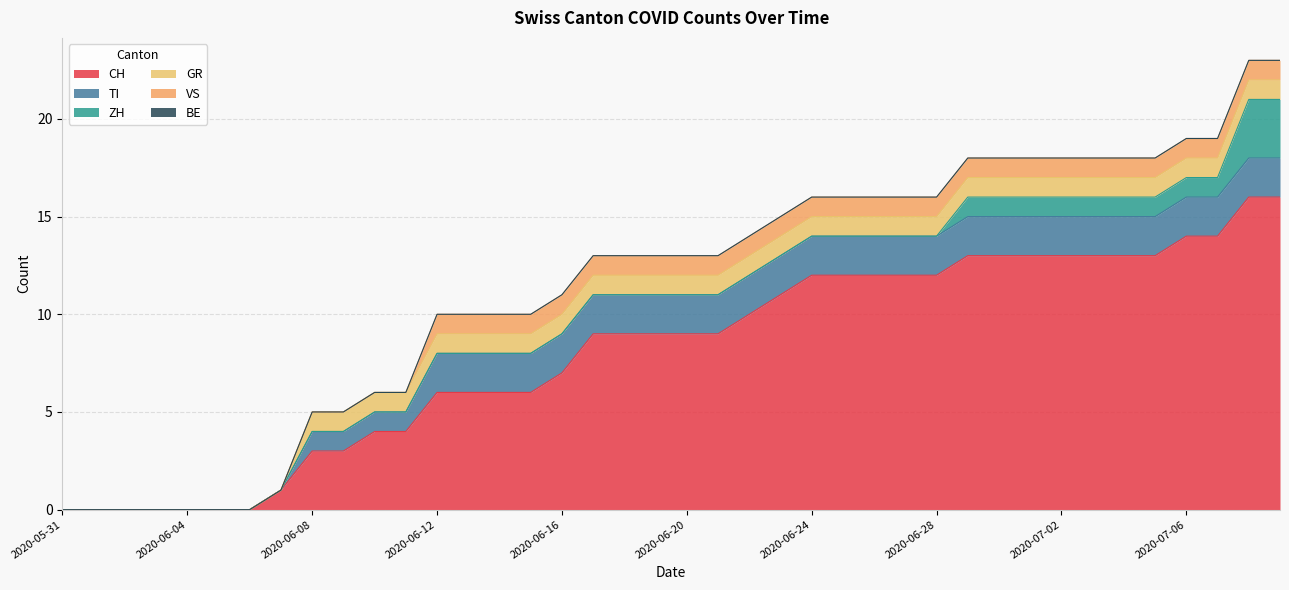

Which has a higher value, 2020-07-05 or 2020-07-07?

2020-07-07